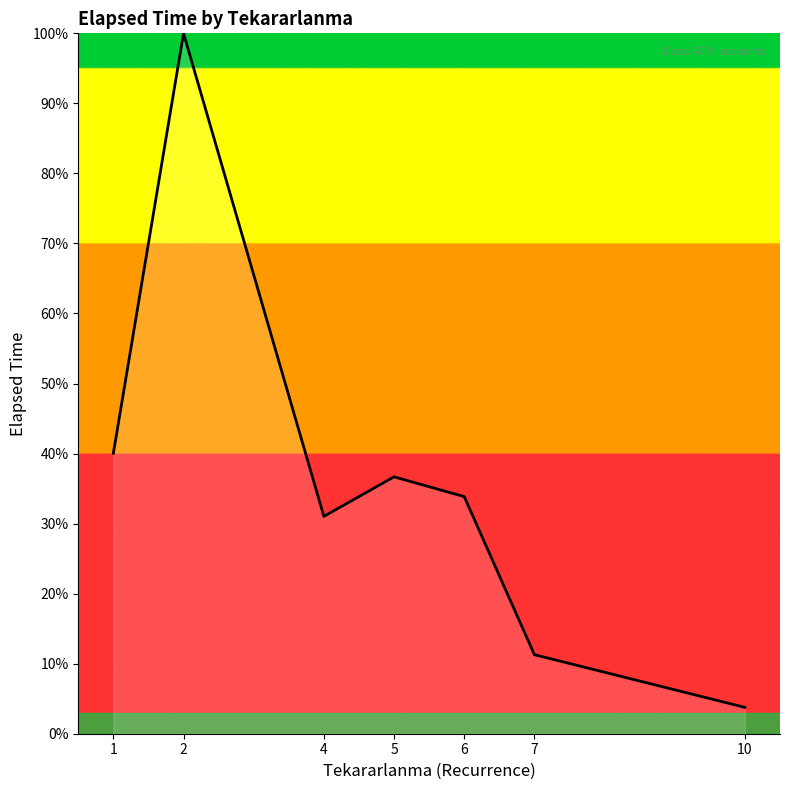

Which category has the lowest value across all series?

10